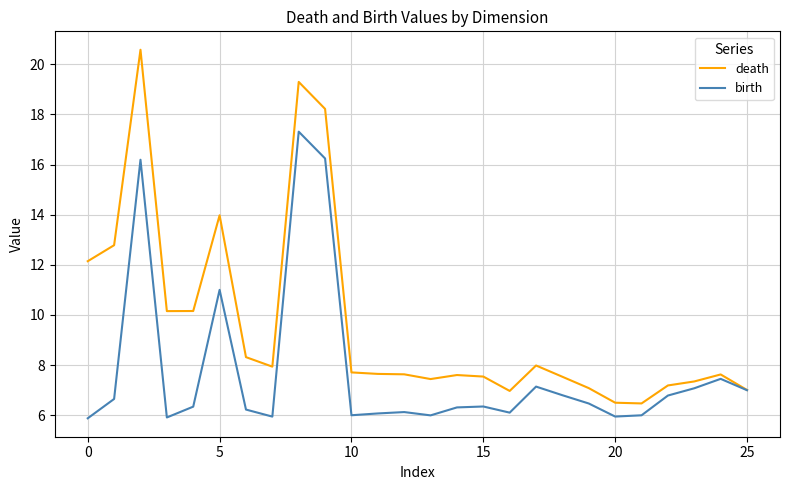

Which series has the largest range (max minus min)?

death